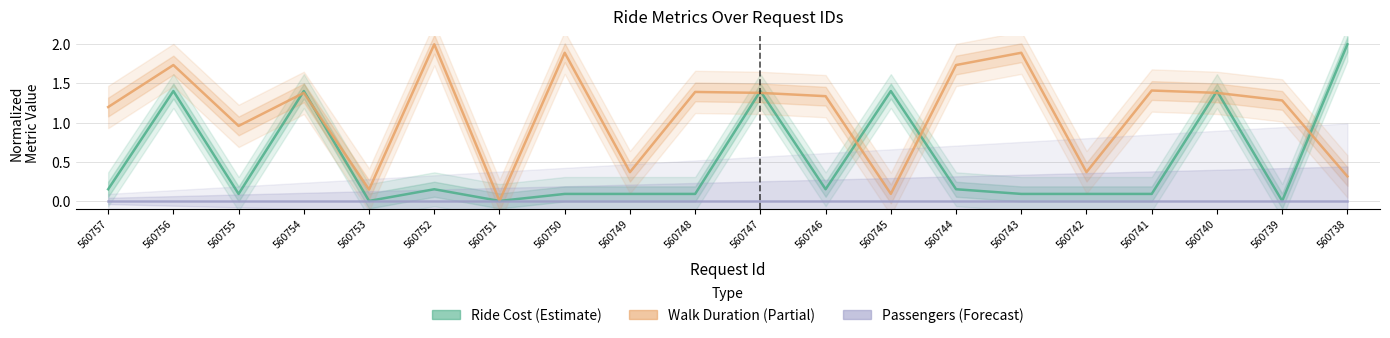

What is the difference between the highest and lowest values at 560738?

2.0